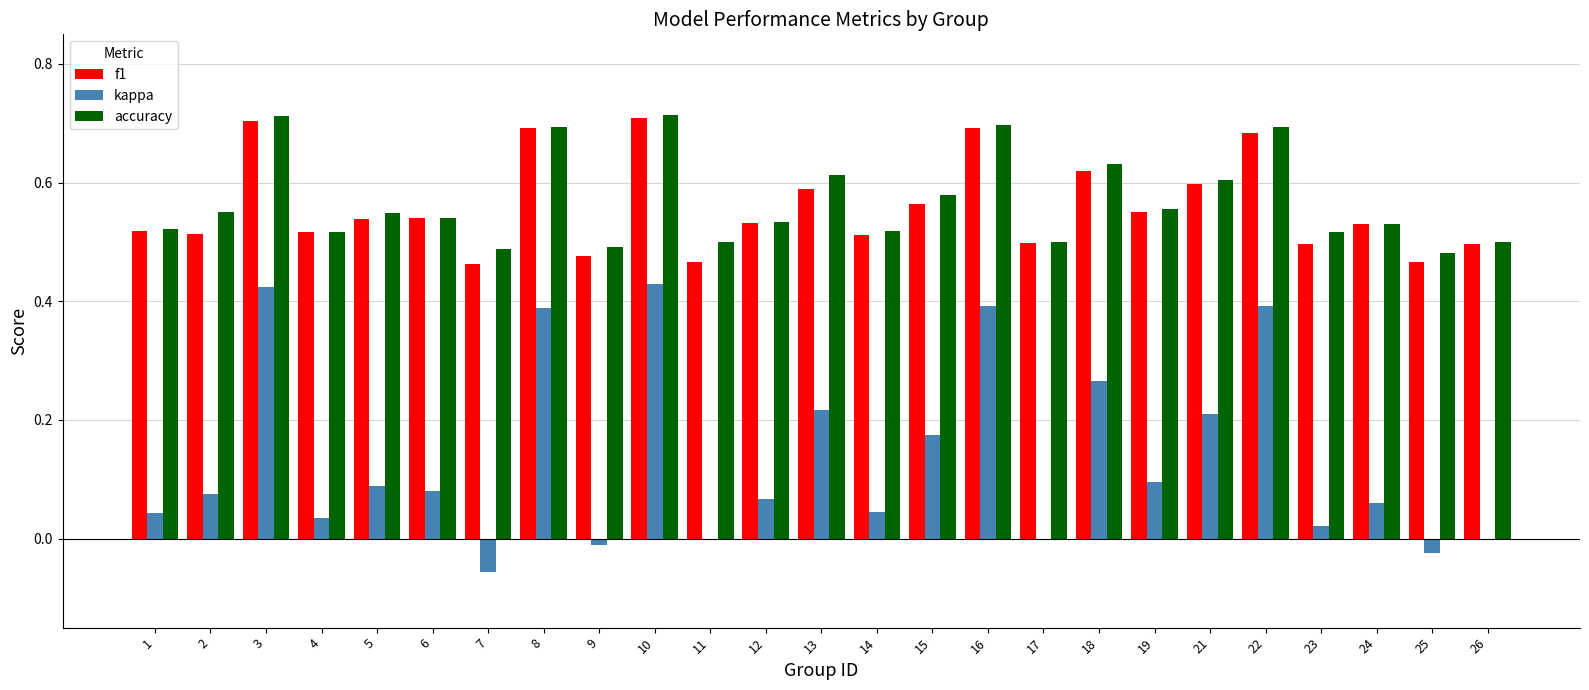

Is the value of accuracy at 22 greater than the value of f1 at 2?

Yes